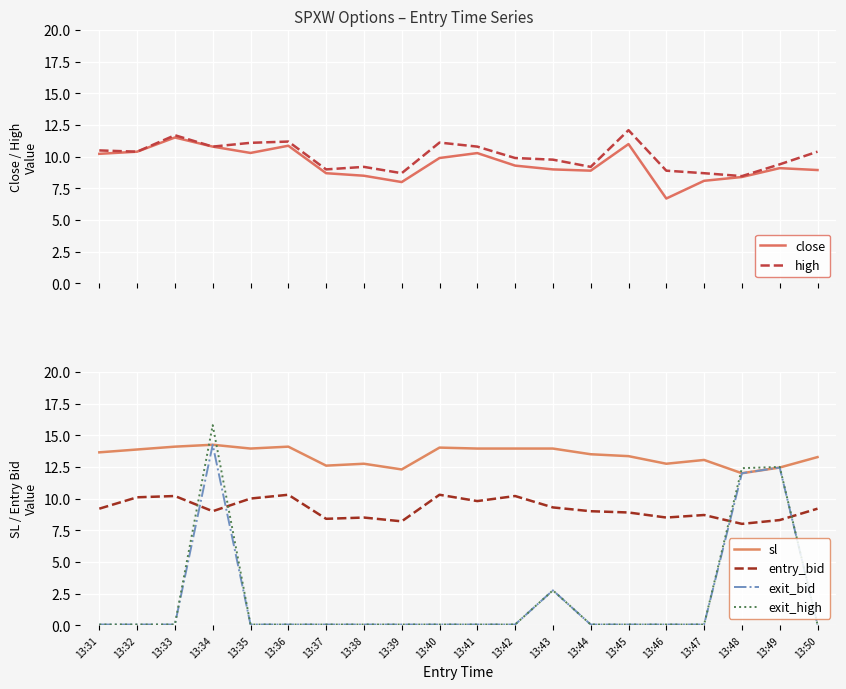

In sl, how many points are higher than both neighbors (excluding endpoints)?

5